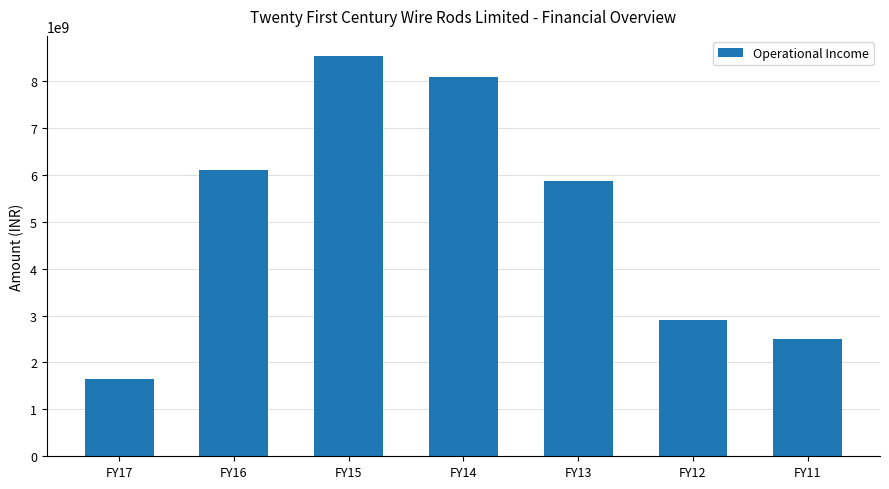

What is the difference between the second highest and second lowest values?

5585577673